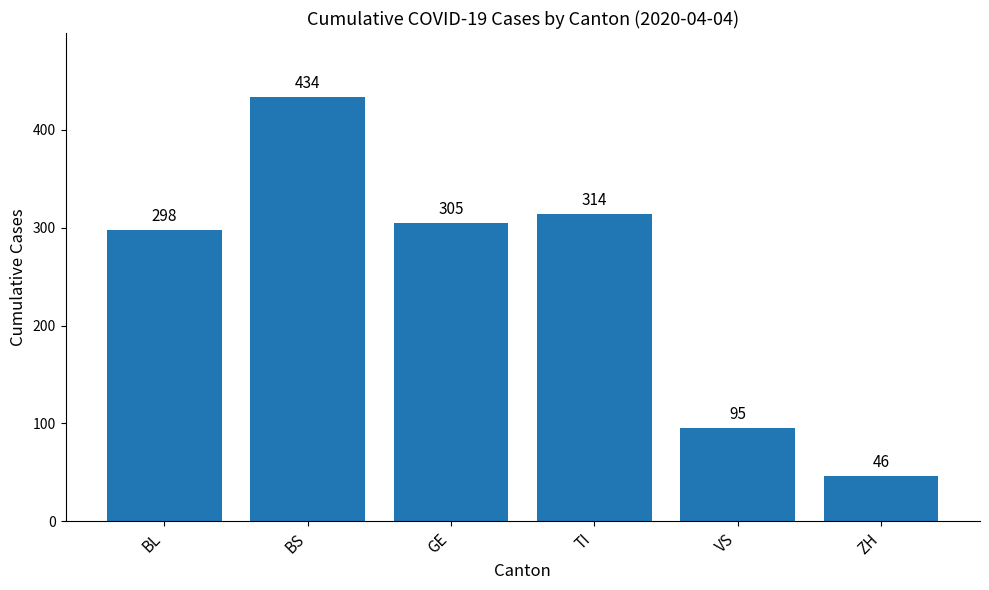

At which label is the value closest to 240?

BL